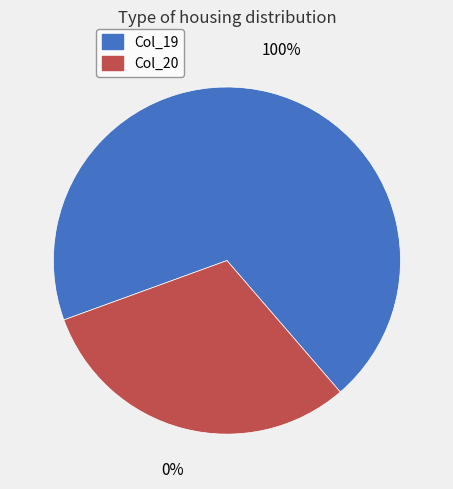

Rank the categories by value from lowest to highest.

Col_20, Col_19